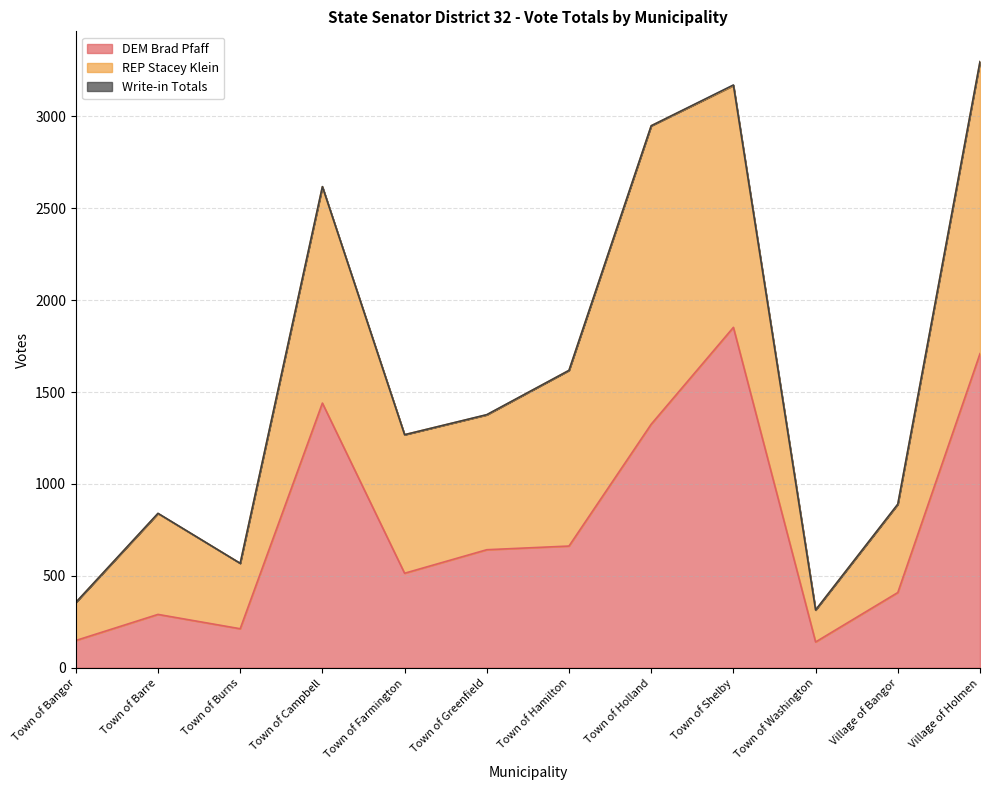

True or false: Write-in Totals and REP Stacey Klein cross at least once.

False